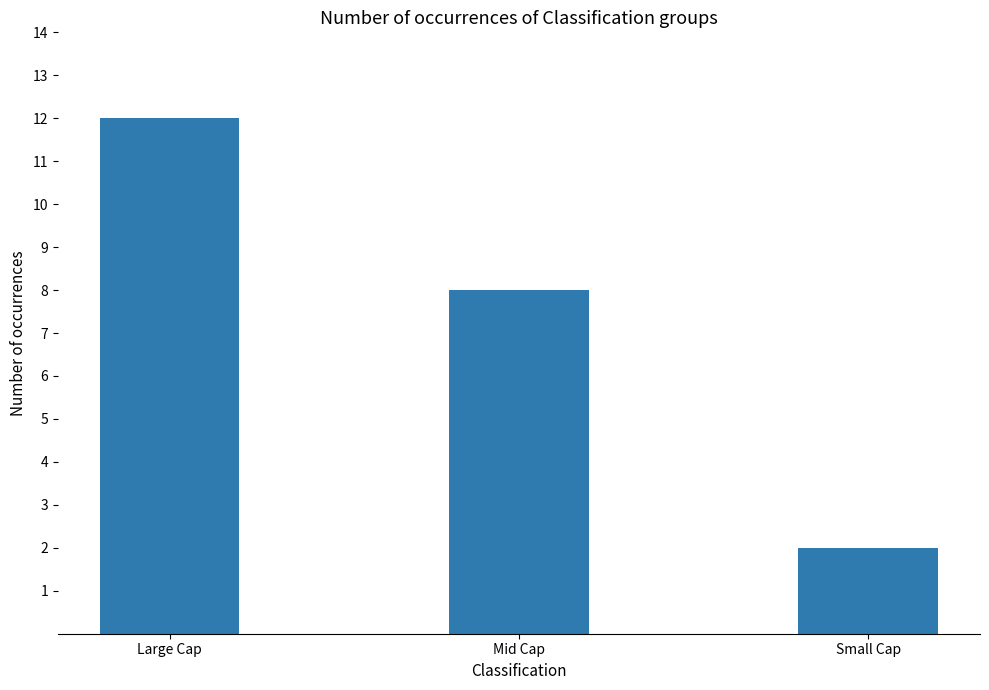

List the labels in order of value, smallest first.

Small Cap, Mid Cap, Large Cap